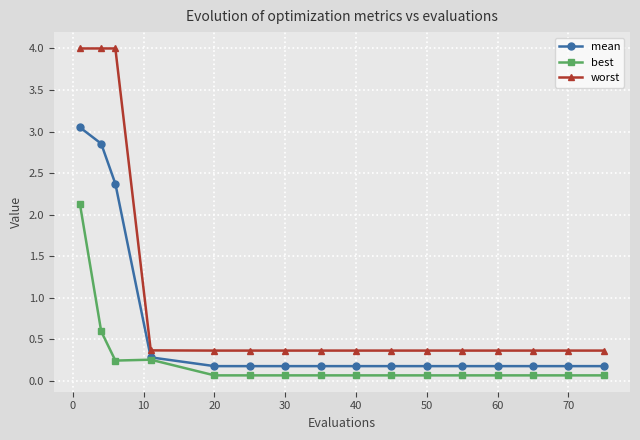

Which series has the largest total across all categories?

worst